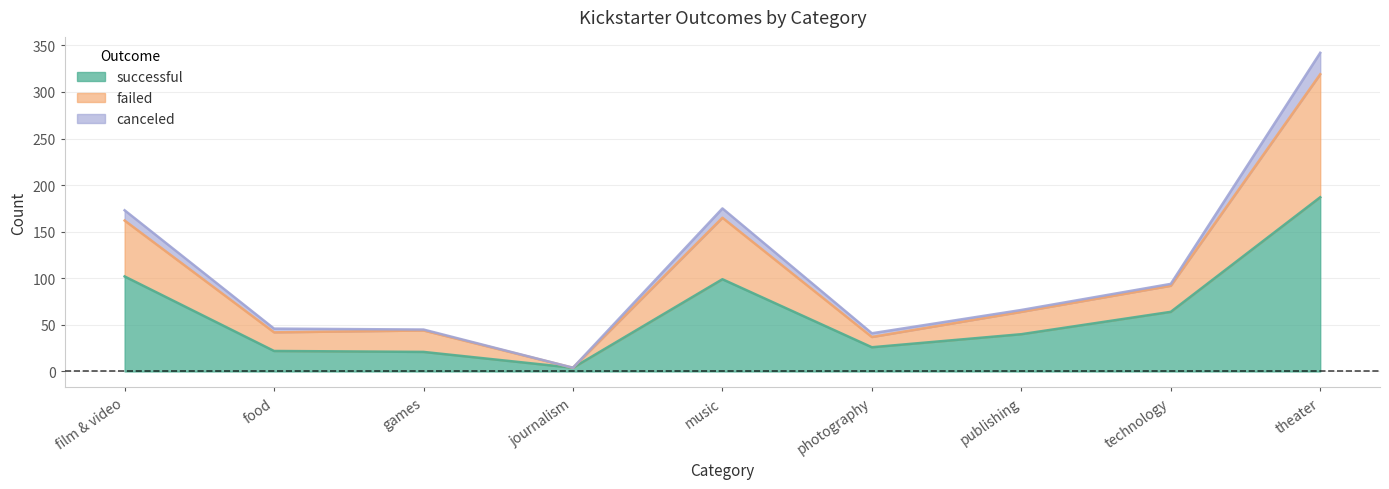

Which category has the lowest value across all series?

journalism